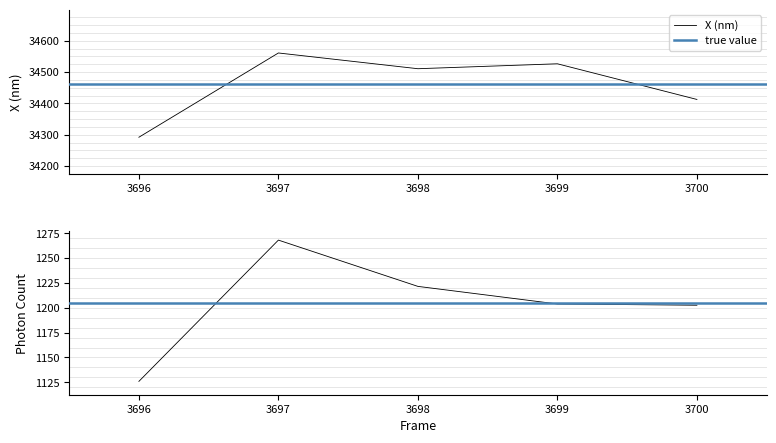

Is it true that Photon Count equals 1203.9 at 3699?

True